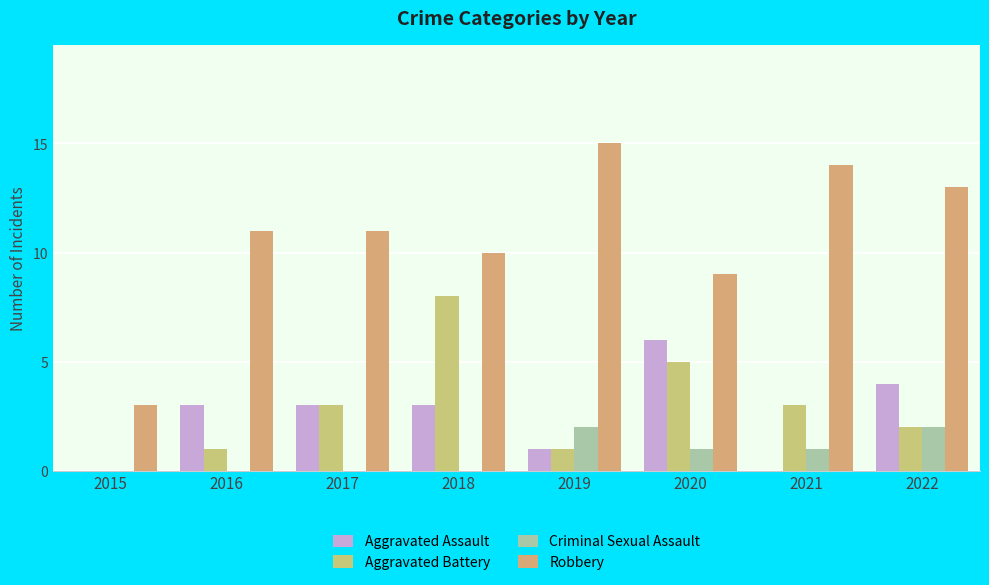

At which label is Criminal Sexual Assault closest to 1?

2020